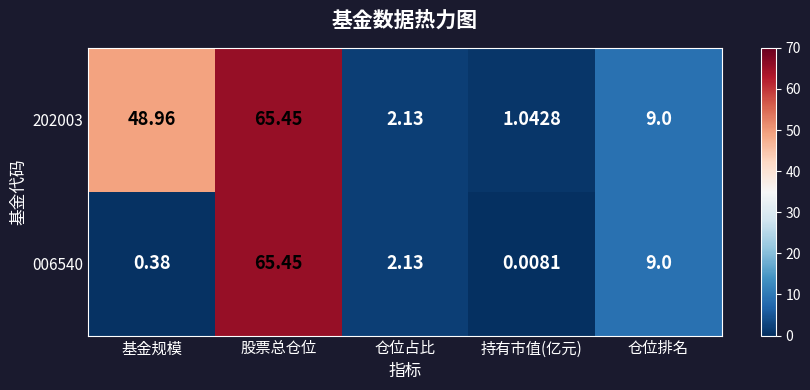

At which label is 202003 closest to 33?

基金规模